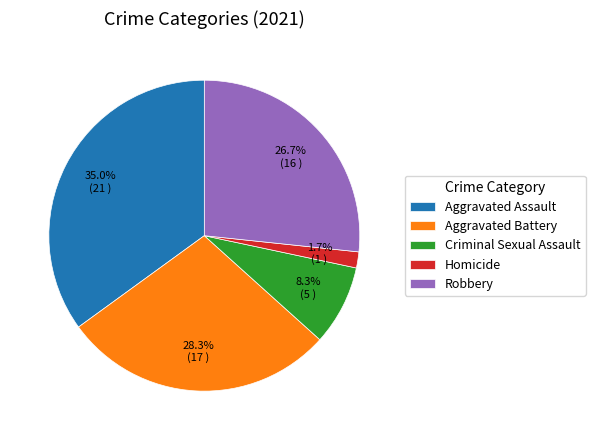

The Robbery slice represents 27% of the pie. True or false?

True